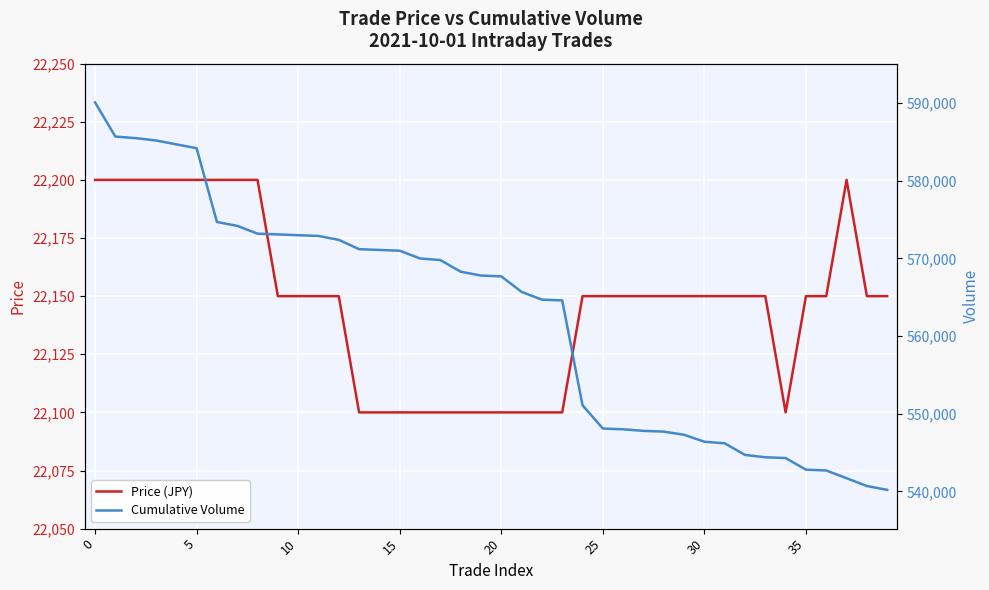

True or false: Cumulative Volume has a value of 570000 at 16.

True